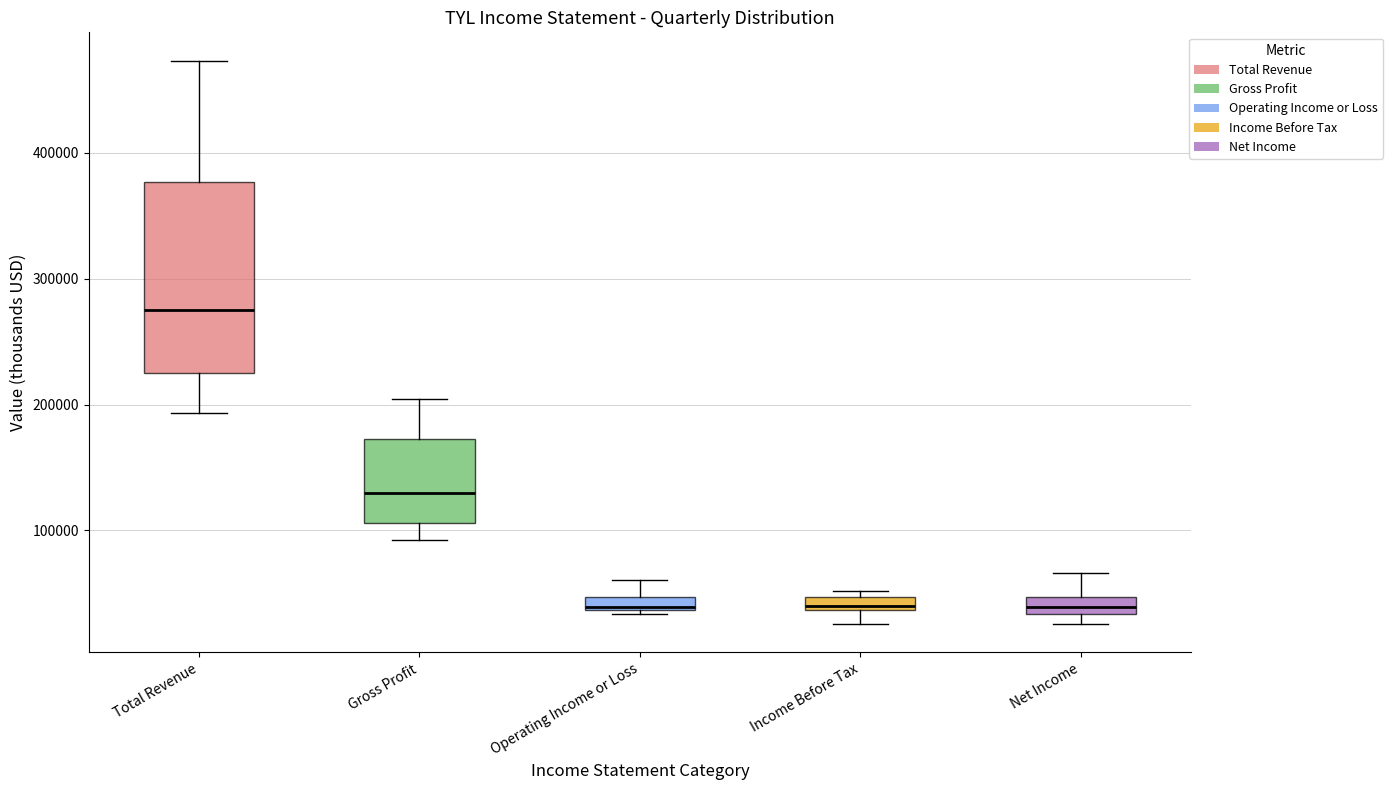

Comparing the boxes themselves (not the whiskers), which one is the tallest?

Total Revenue